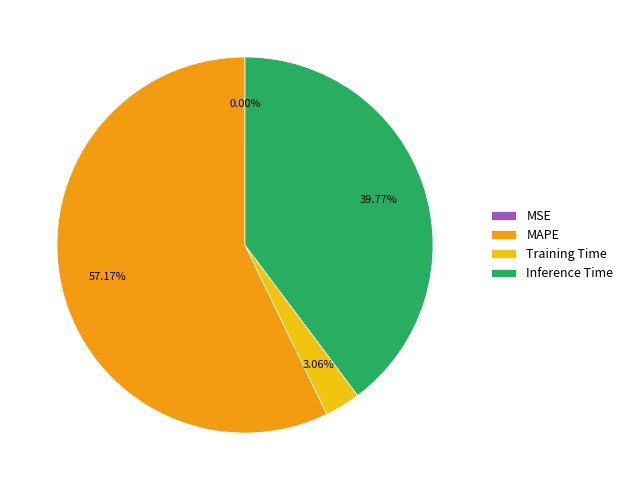

What is the largest slice in the pie chart?

MAPE